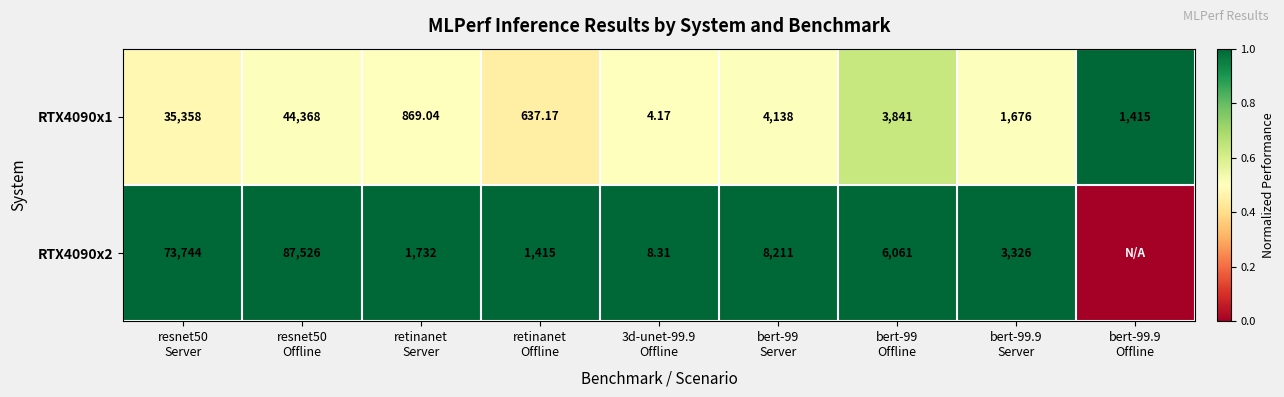

What is the sum of the RTX4090x2 values at resnet50 Server and resnet50 Offline?

2.0